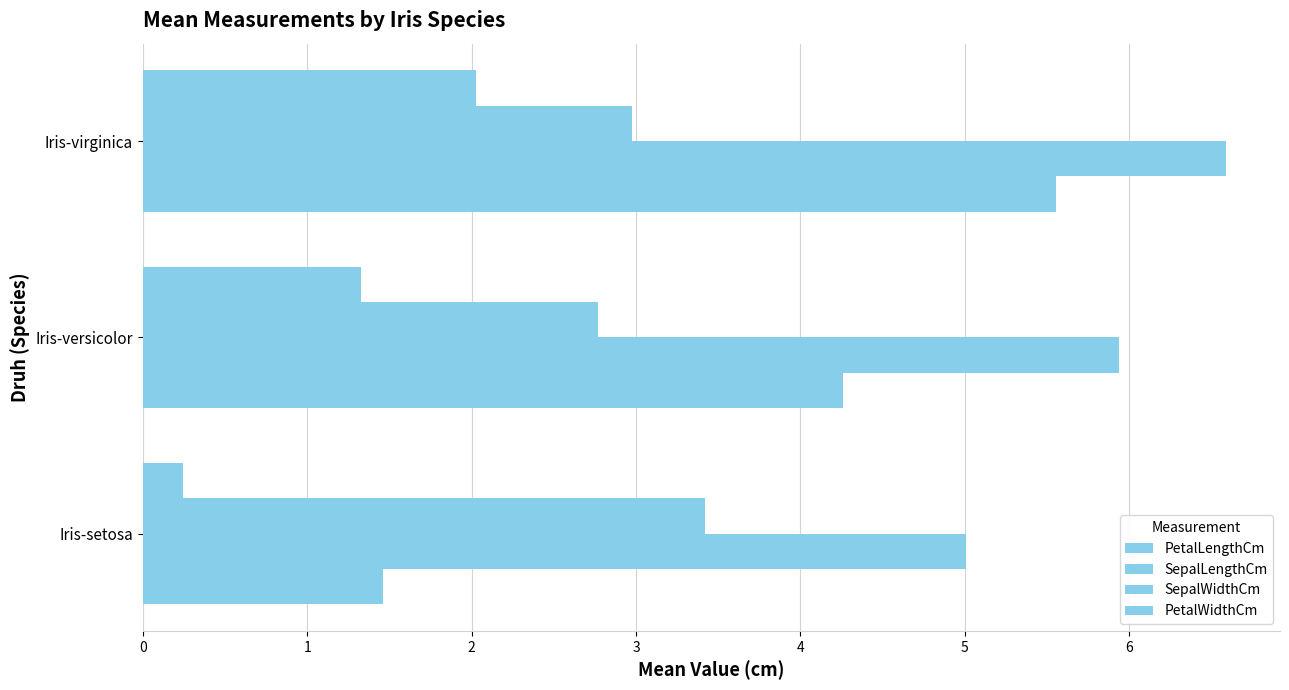

How many series are shown in this chart?

4